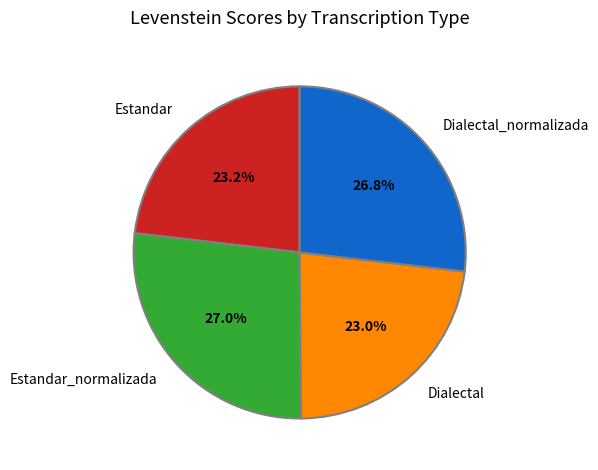

To the nearest percent, what is the average slice percentage?

25%